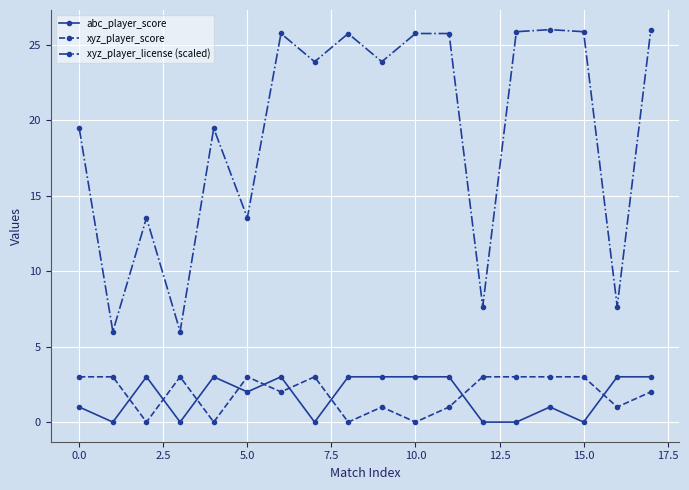

Which series has the largest range (max minus min)?

xyz_player_license (scaled)